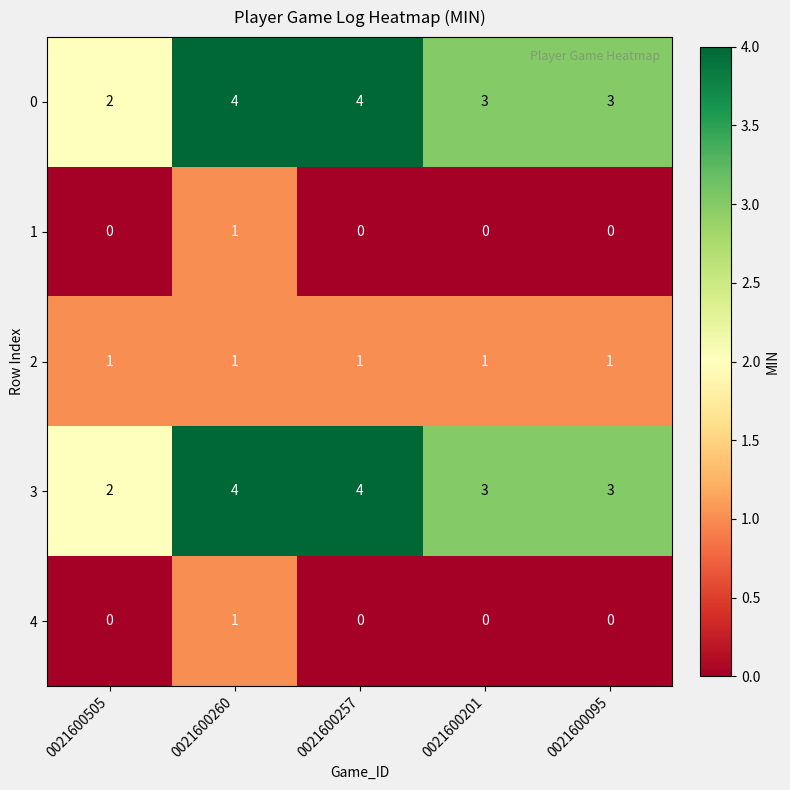

What is the spread (max minus min) of values at 0021600201?

3